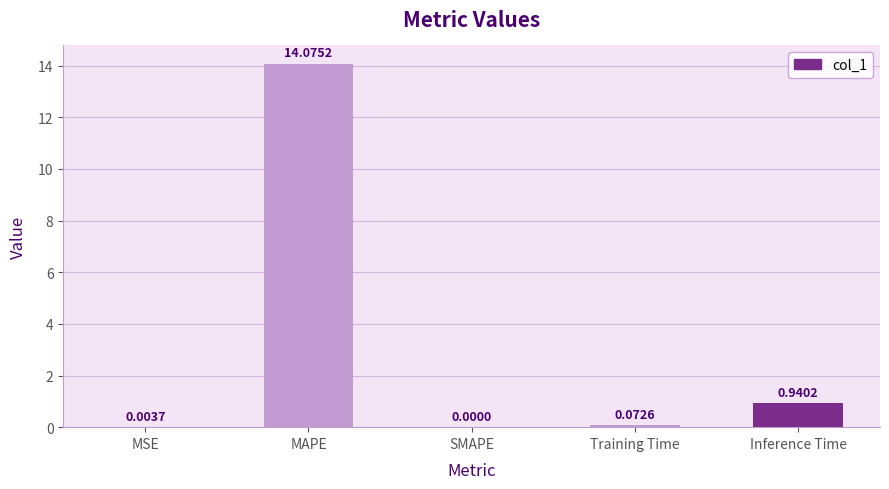

What is the sum of all values?

15.1